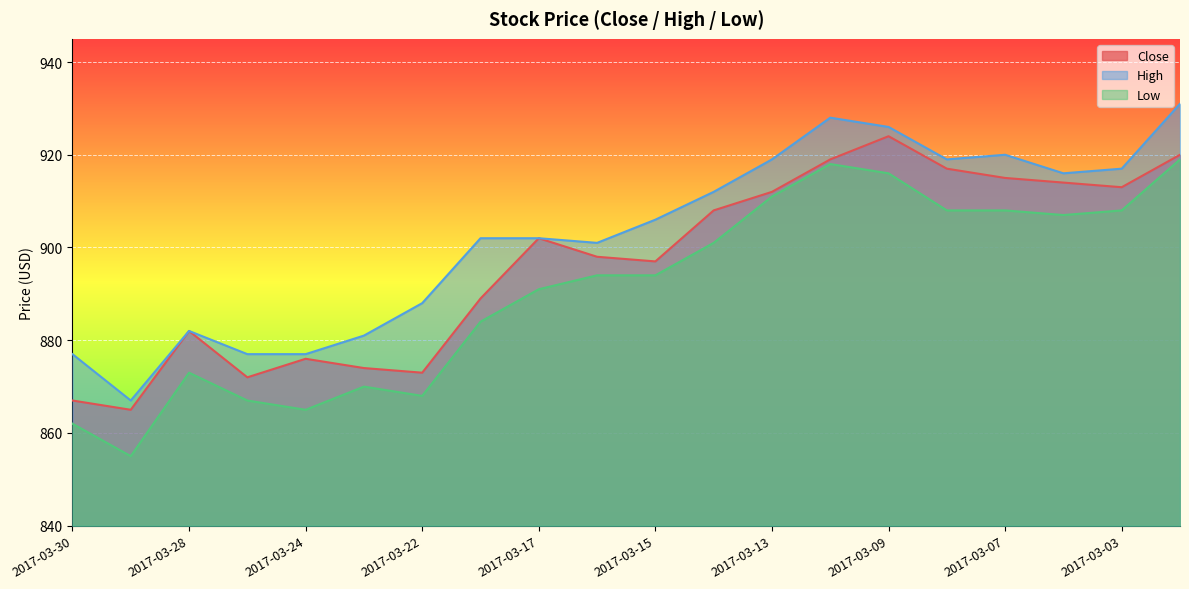

How many values in the Close series are below 902?

10